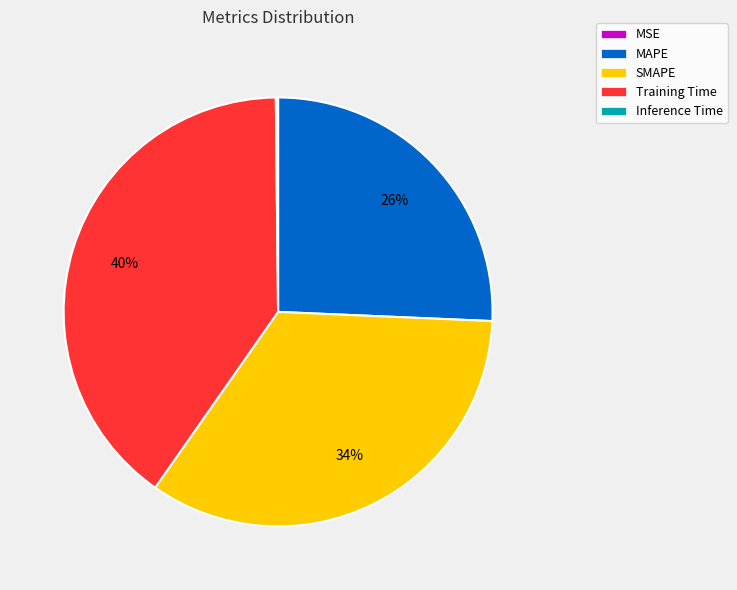

To the nearest percent, what is the average slice percentage?

20%